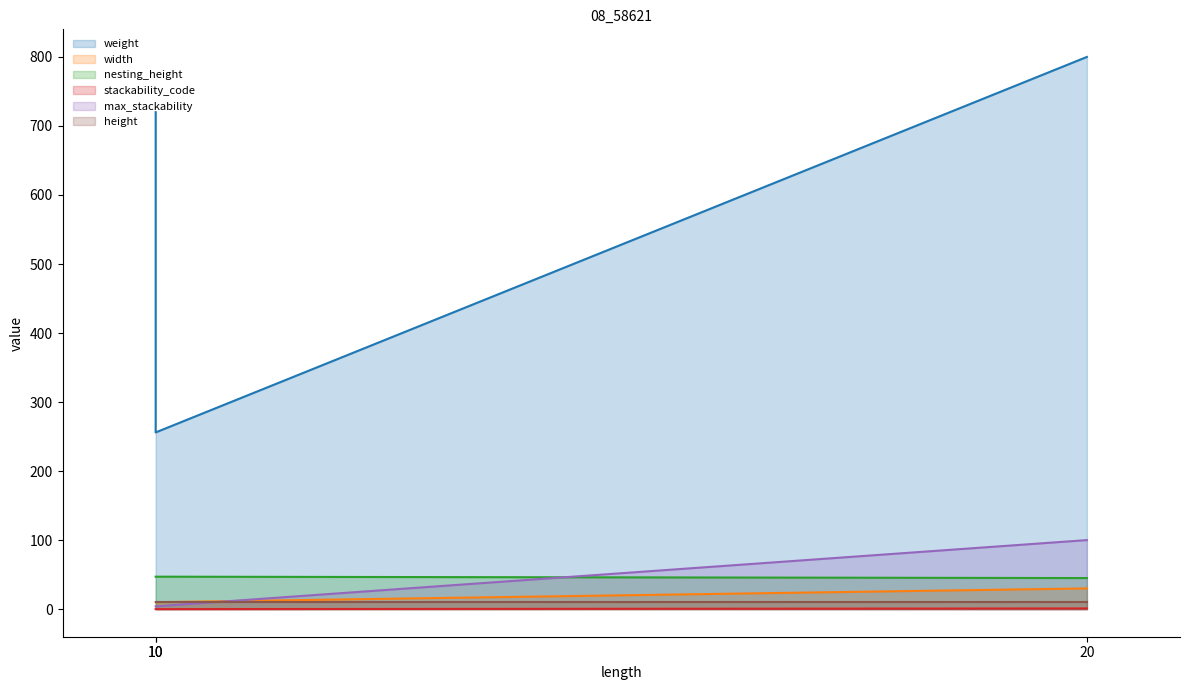

Rank the categories by stackability_code value from highest to lowest.

20, 10, 10